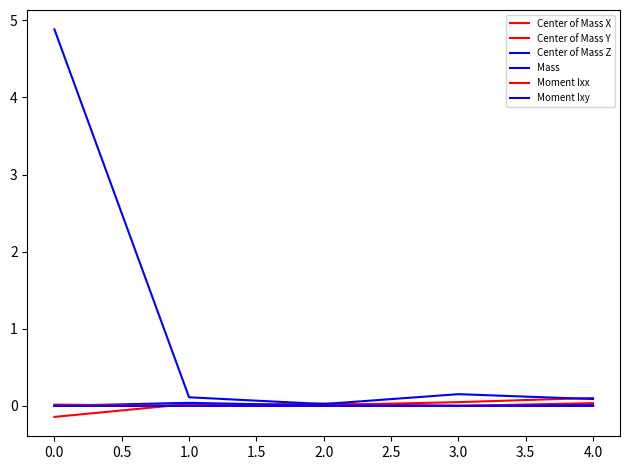

What is the total value across all series at 1.0?

0.2